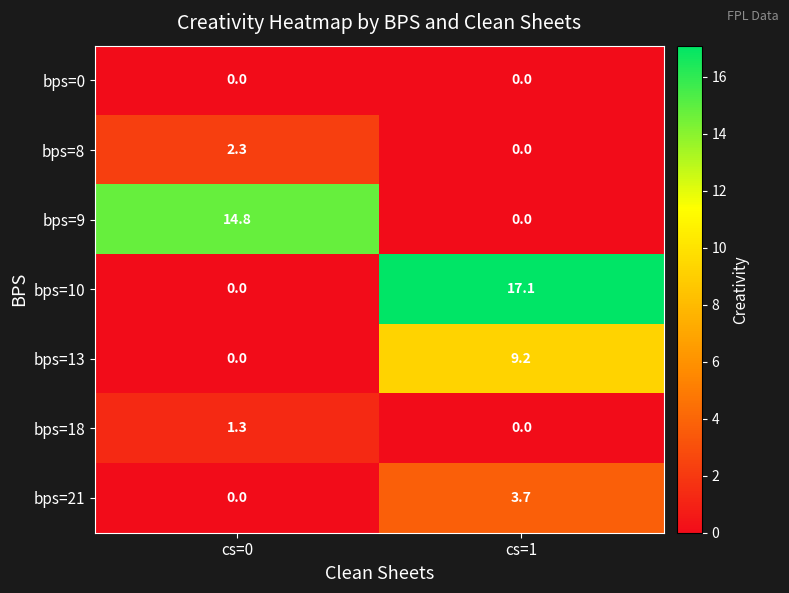

The value of bps=10 at cs=0 is 0.0. True or false?

True